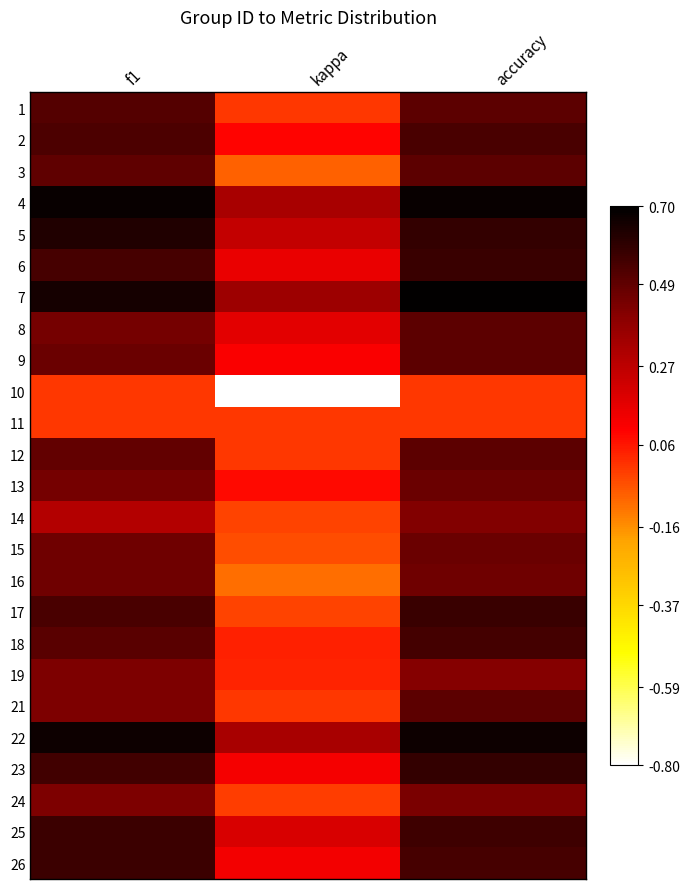

How many data points does each series have?

3